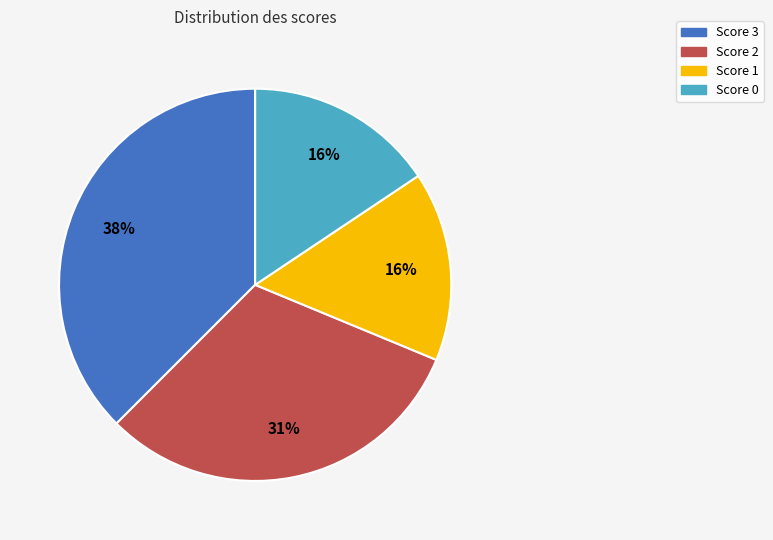

Does Score 0 account for over 50% of the chart?

No